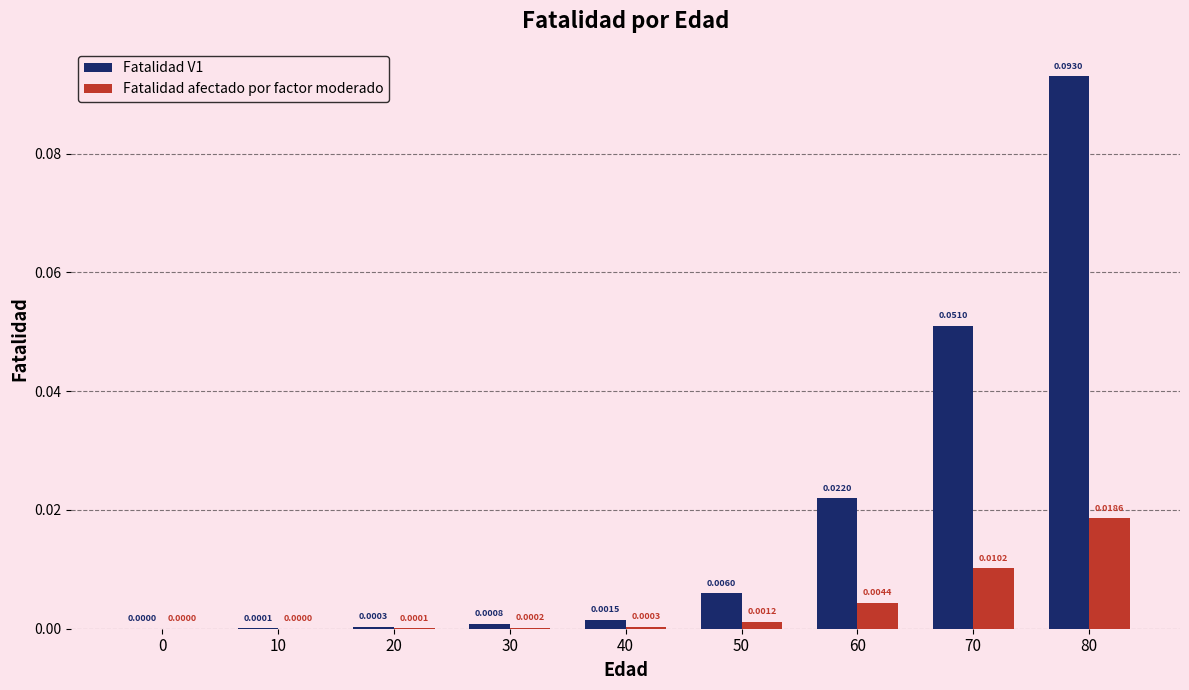

Which series changed the most between 10 and 70?

Fatalidad V1